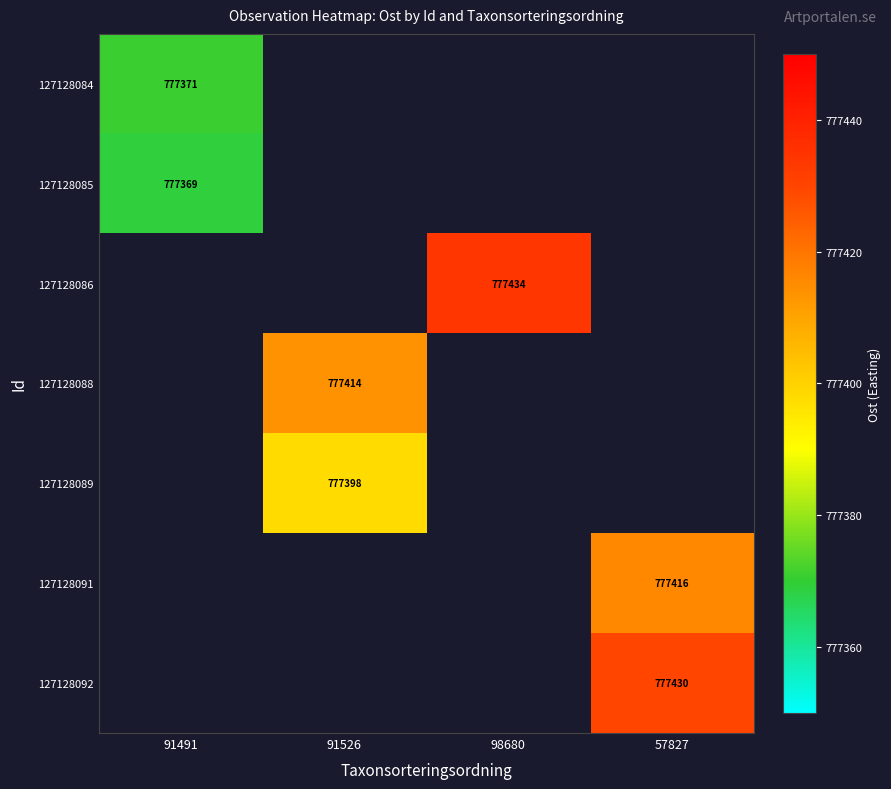

The 127128088 series shows 777414 at 91526. True or false?

True